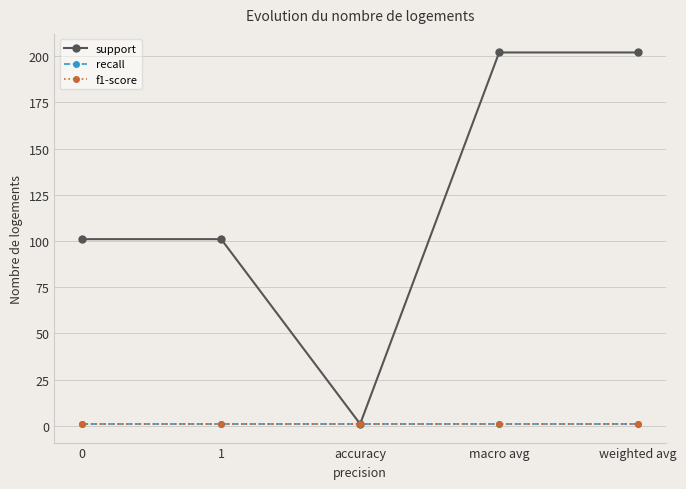

Does the chart have visible grid lines?

Yes